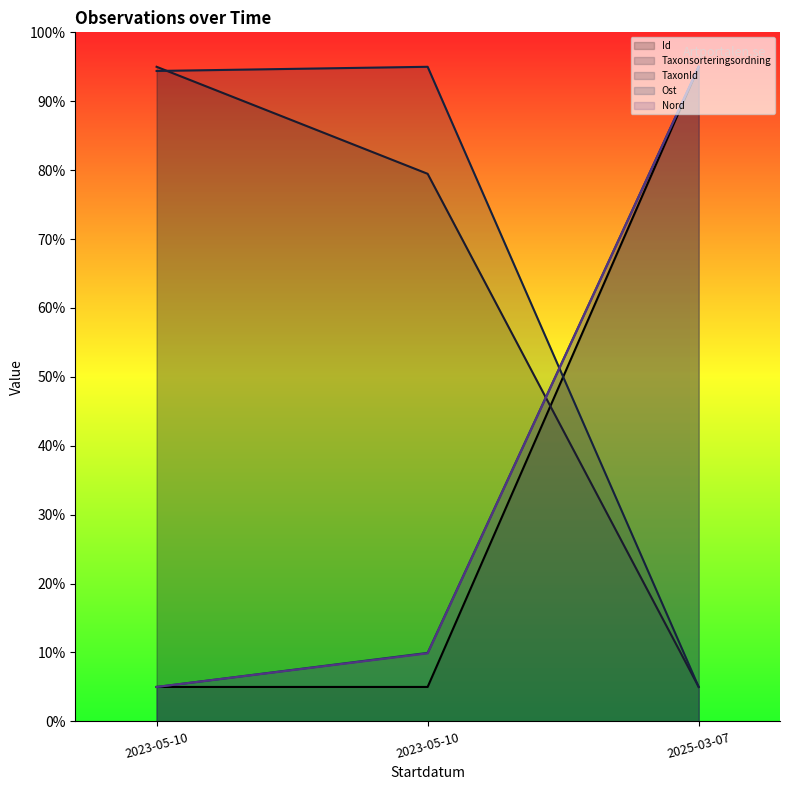

Which series has the largest total across all categories?

TaxonId